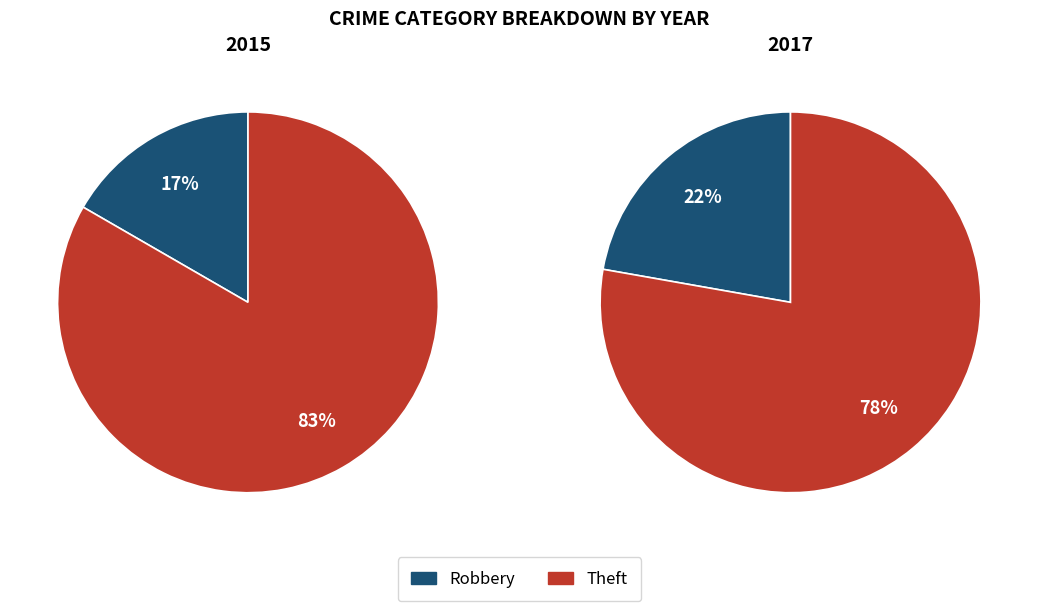

To the nearest percent, what is the difference between the largest and smallest slice percentages?

67%